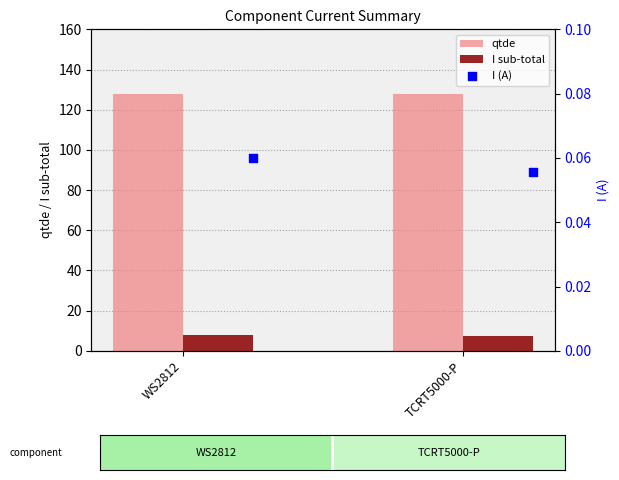

The I sub-total series shows 7.7 at WS2812. True or false?

True